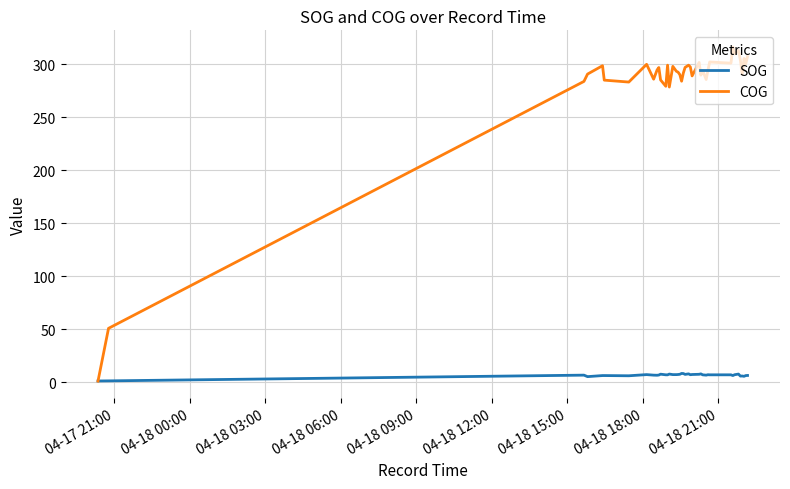

Which series has the largest range (max minus min)?

COG